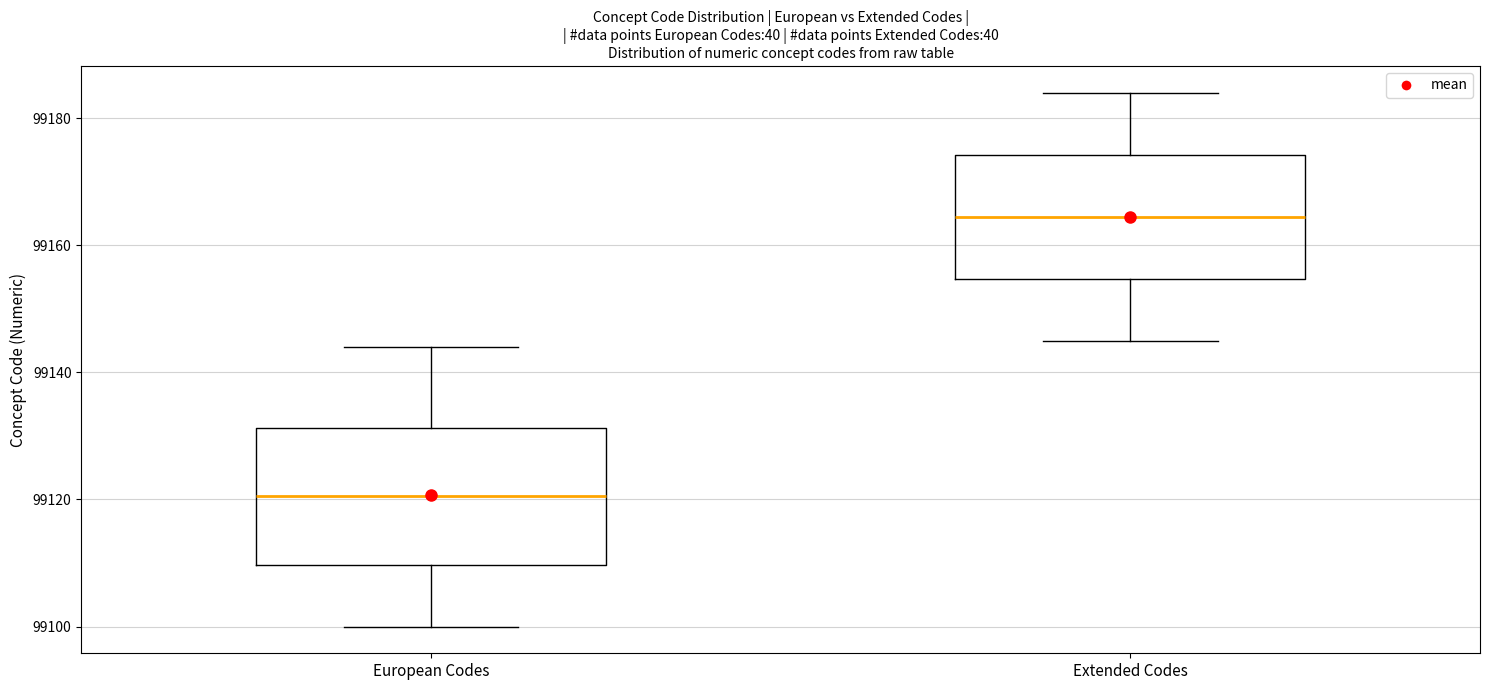

Reading left to right, transcribe this box plot: for each box, give where its median line is, the range the box spans, and where its two whiskers end, as read against the y-axis. The values are not printed on the chart, so give them approximately, as read against the axis.

European Codes: median 99120, box 99110 to 99132, whiskers 99100 to 99144
Extended Codes: median 99164, box 99154 to 99174, whiskers 99146 to 99184